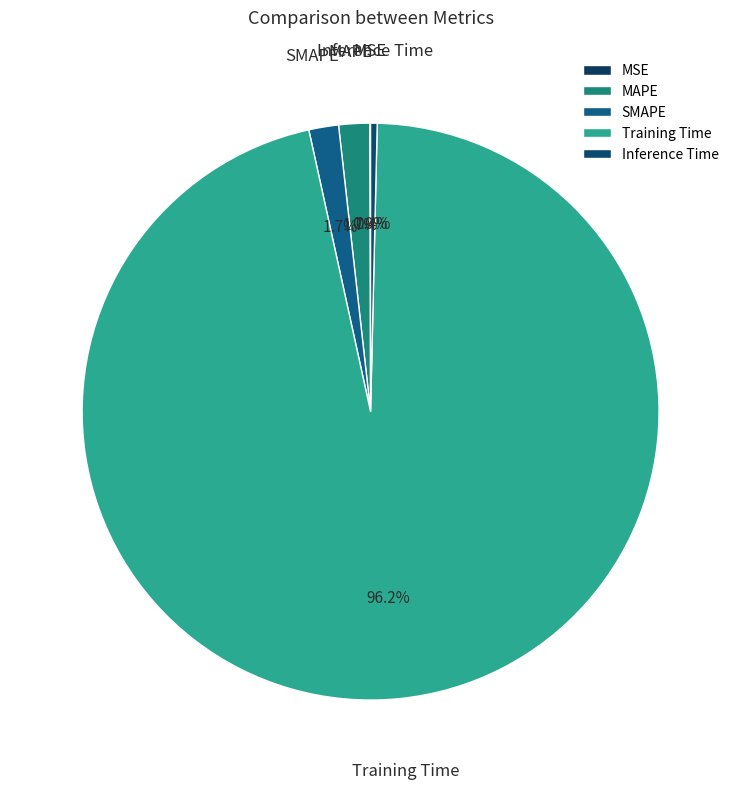

Do Training Time and Inference Time together represent more than half of the pie?

Yes